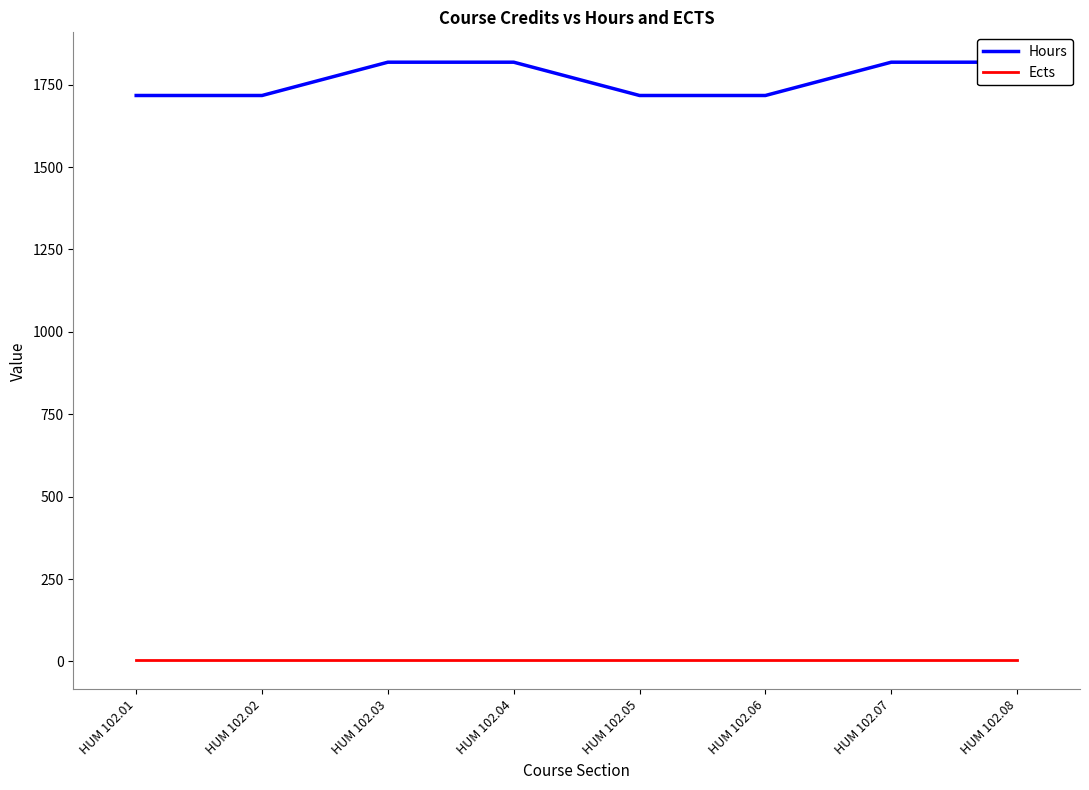

Which label corresponds to the smallest value in the chart?

HUM 102.01